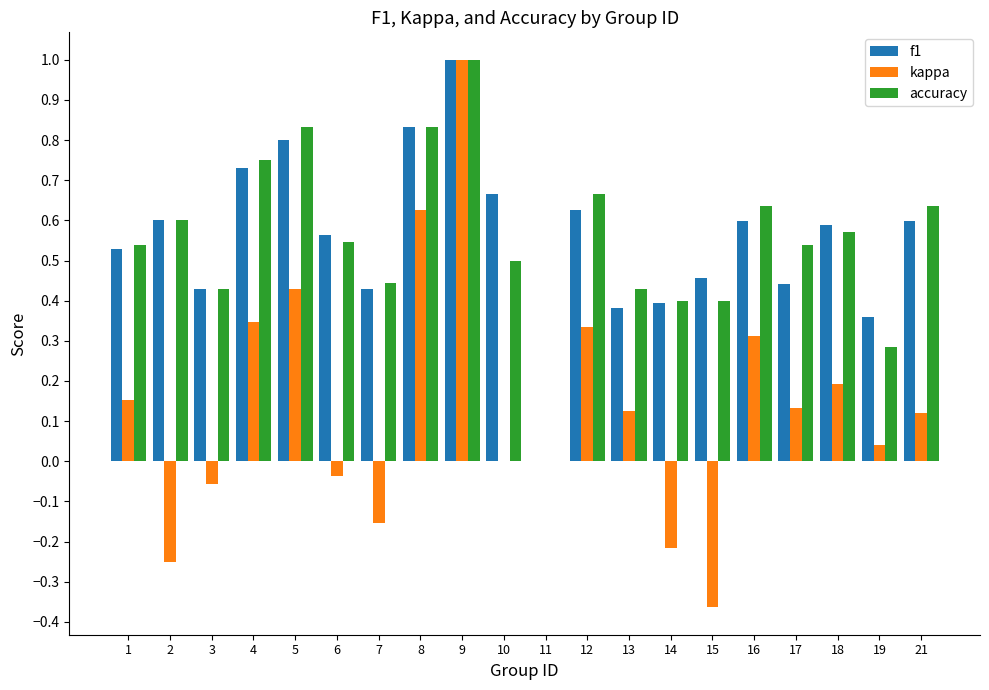

Are the bars grouped side by side (vs. stacked)?

Yes